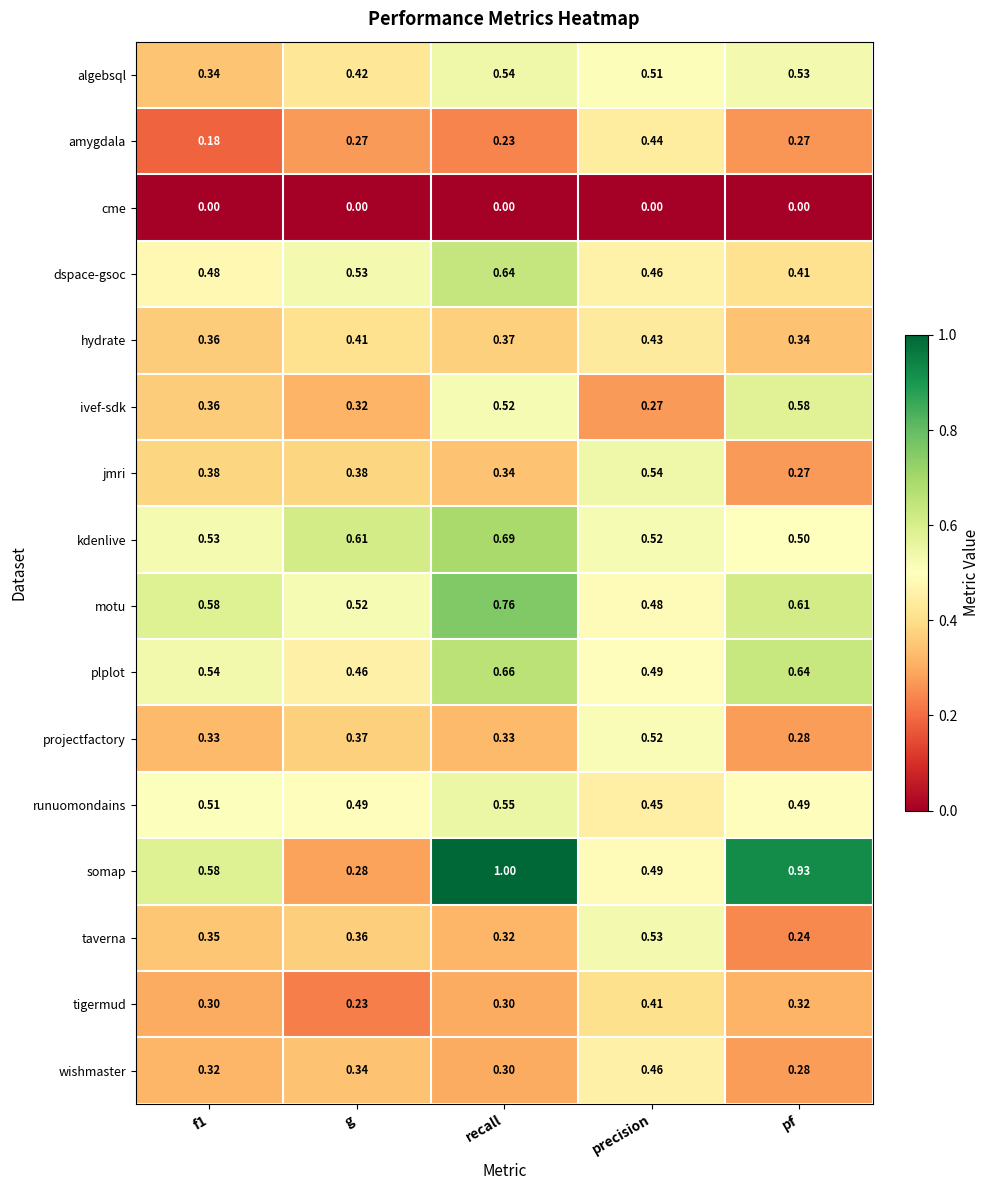

At which category is the sum across all series the highest?

recall